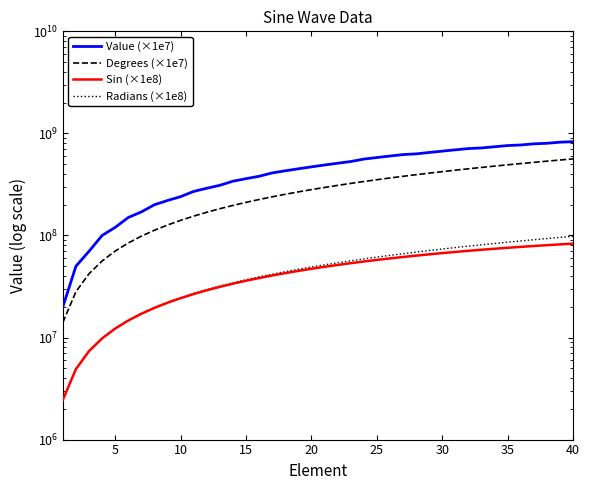

True or false: Degrees (×1e7) and Radians (×1e8) cross at least once.

False